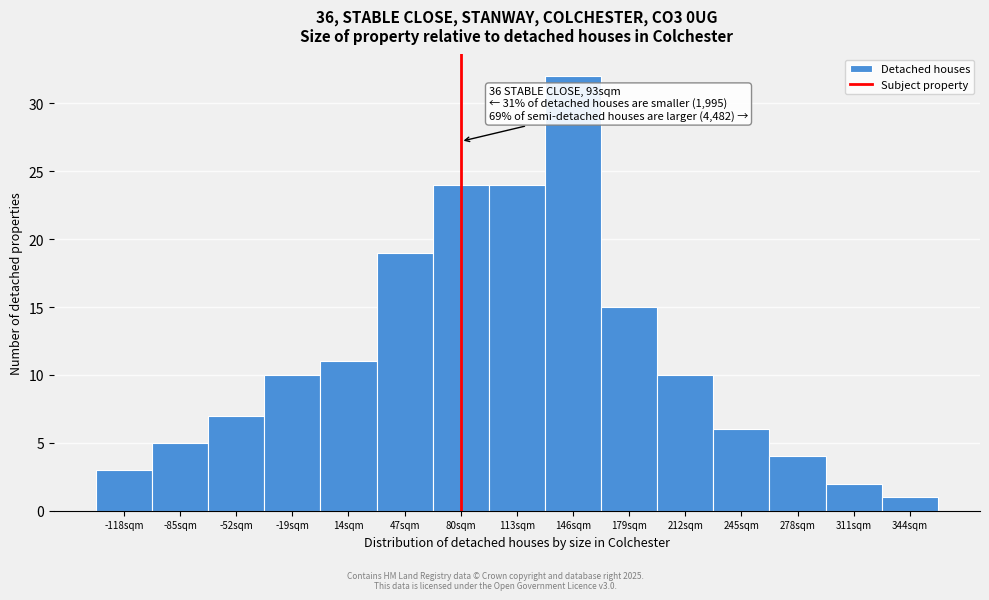

Reading left to right, extract all data points from this chart.

-118sqm=3	-85sqm=5	-52sqm=7	-19sqm=10	14sqm=11	47sqm=19	80sqm=24	113sqm=24	146sqm=32	179sqm=15	212sqm=10	245sqm=6	278sqm=4	311sqm=2	344sqm=1